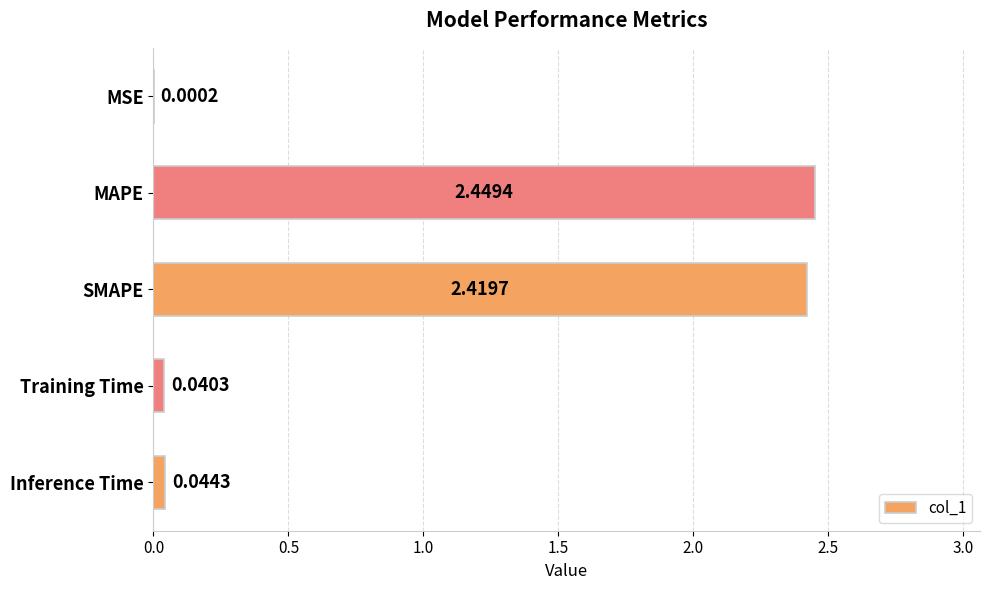

Which has a higher value, SMAPE or MAPE?

MAPE